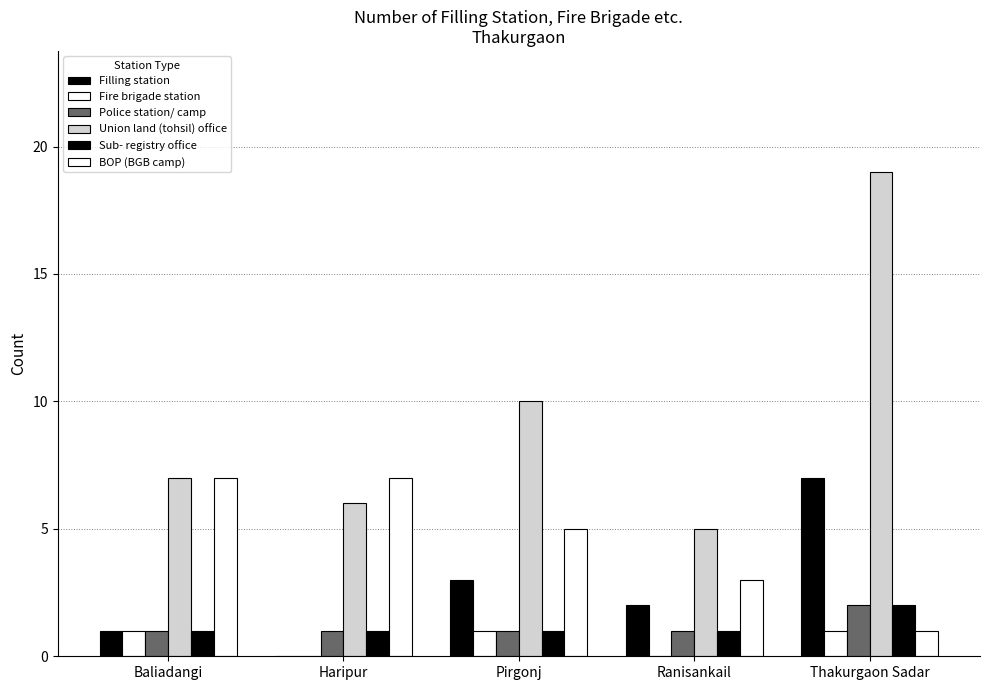

List the labels in order of Filling station value, smallest first.

Haripur, Baliadangi, Ranisankail, Pirgonj, Thakurgaon Sadar